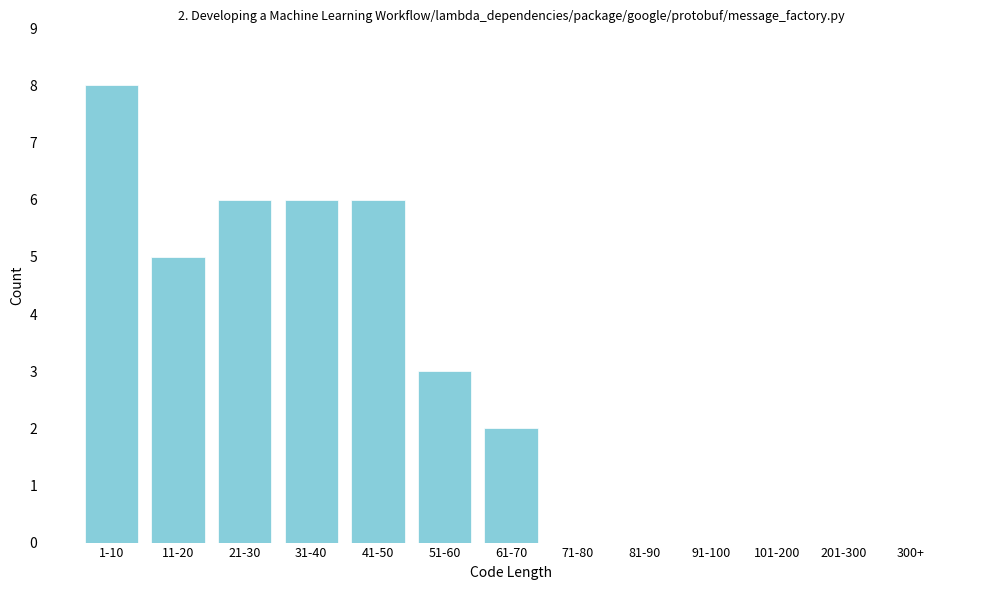

Reading right to left, what are all the values shown in this chart?

300+=0	201-300=0	101-200=0	91-100=0	81-90=0	71-80=0	61-70=2	51-60=3	41-50=6	31-40=6	21-30=6	11-20=5	1-10=8